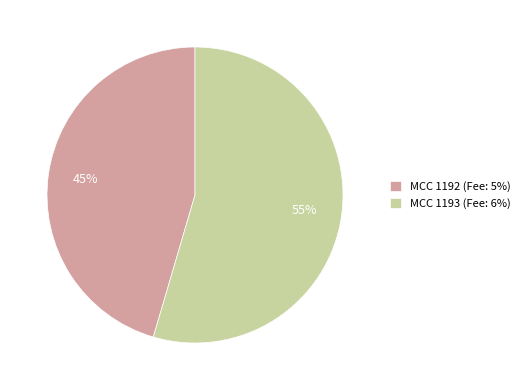

What is the ratio of the value at MCC 1193 (Fee: 6%) to the value at MCC 1192 (Fee: 5%)?

1.2